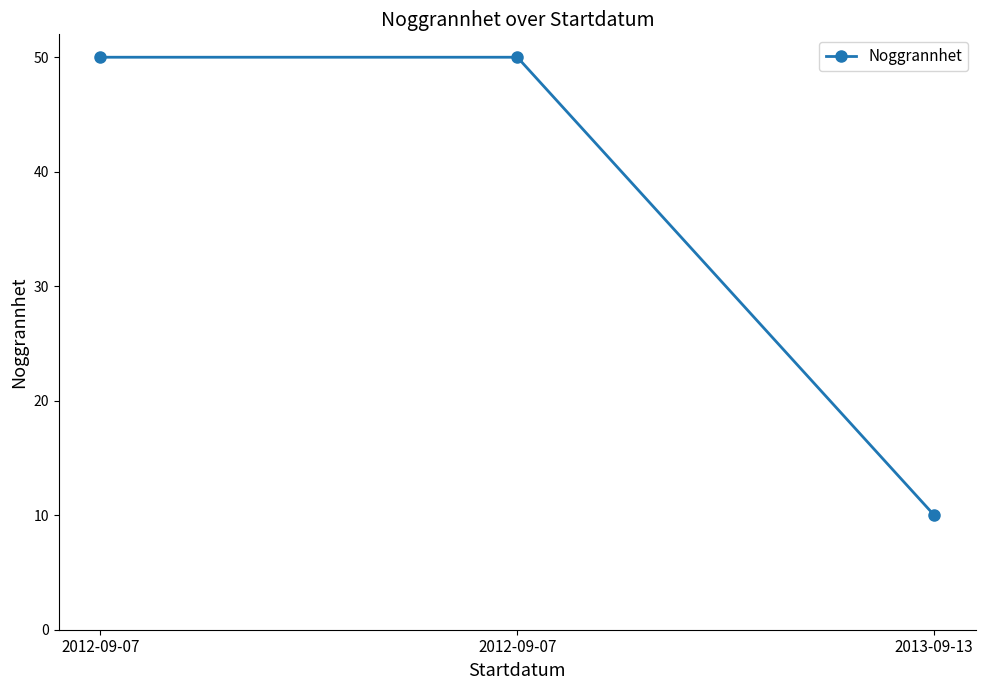

How many lines are shown in the chart?

1